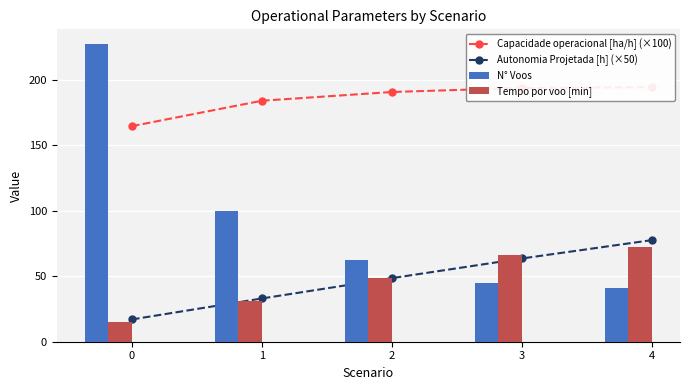

At which label is N° Voos closest to 134?

1